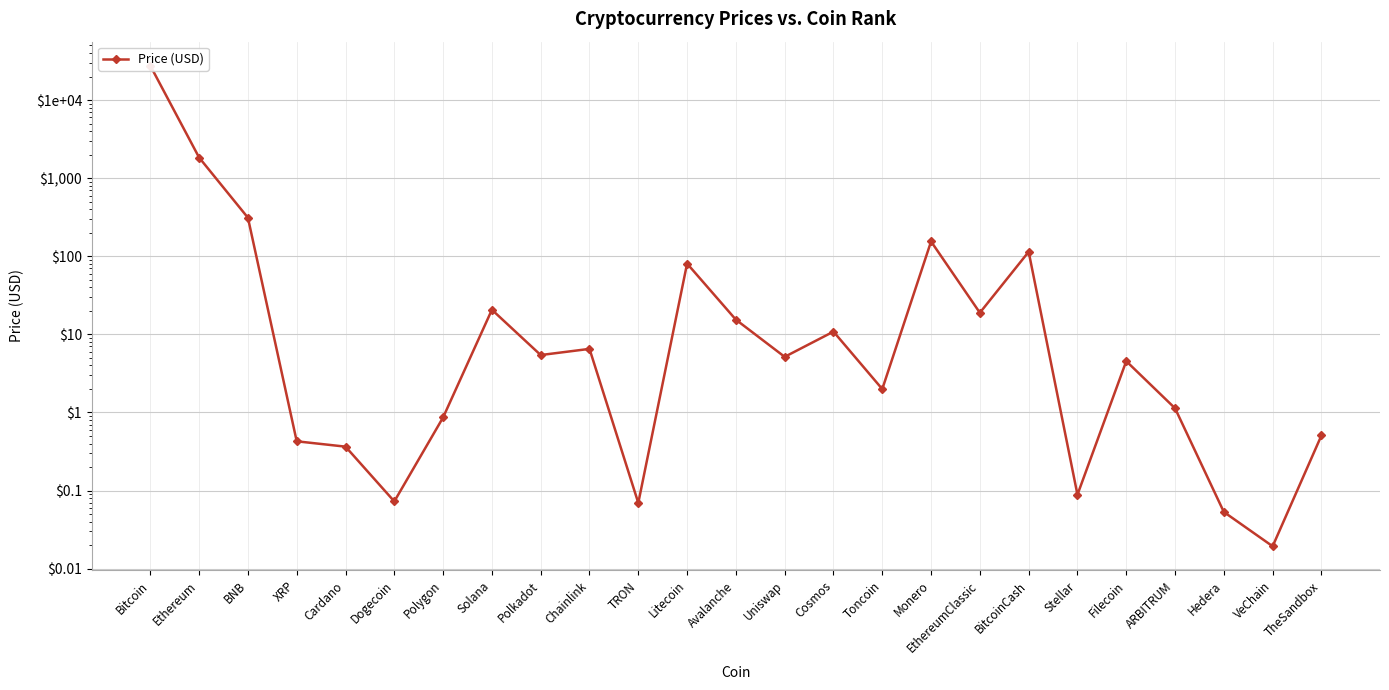

What is the difference between the maximum and minimum values?

27553.9